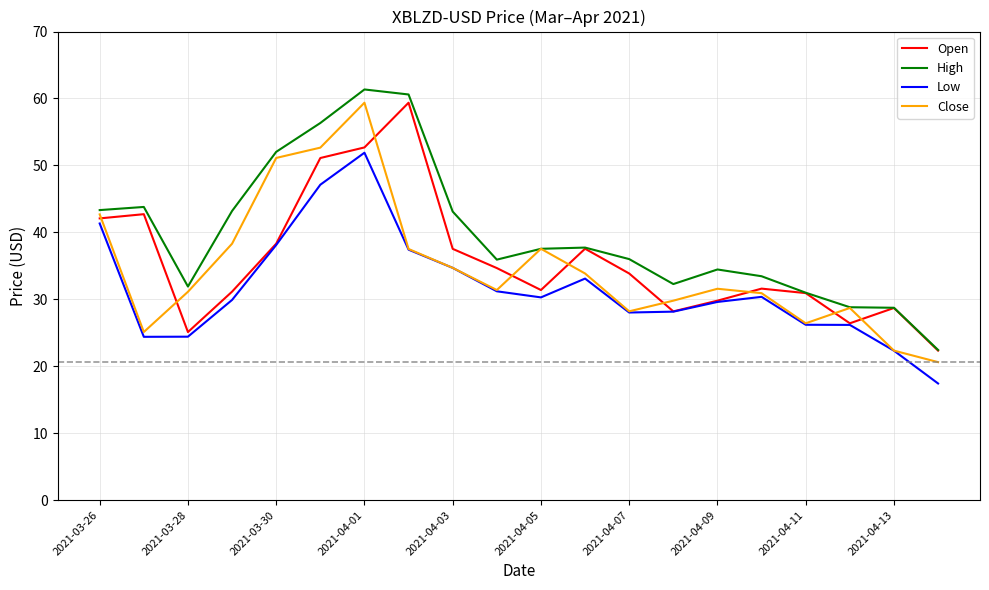

True or false: Low and High cross at least once.

False